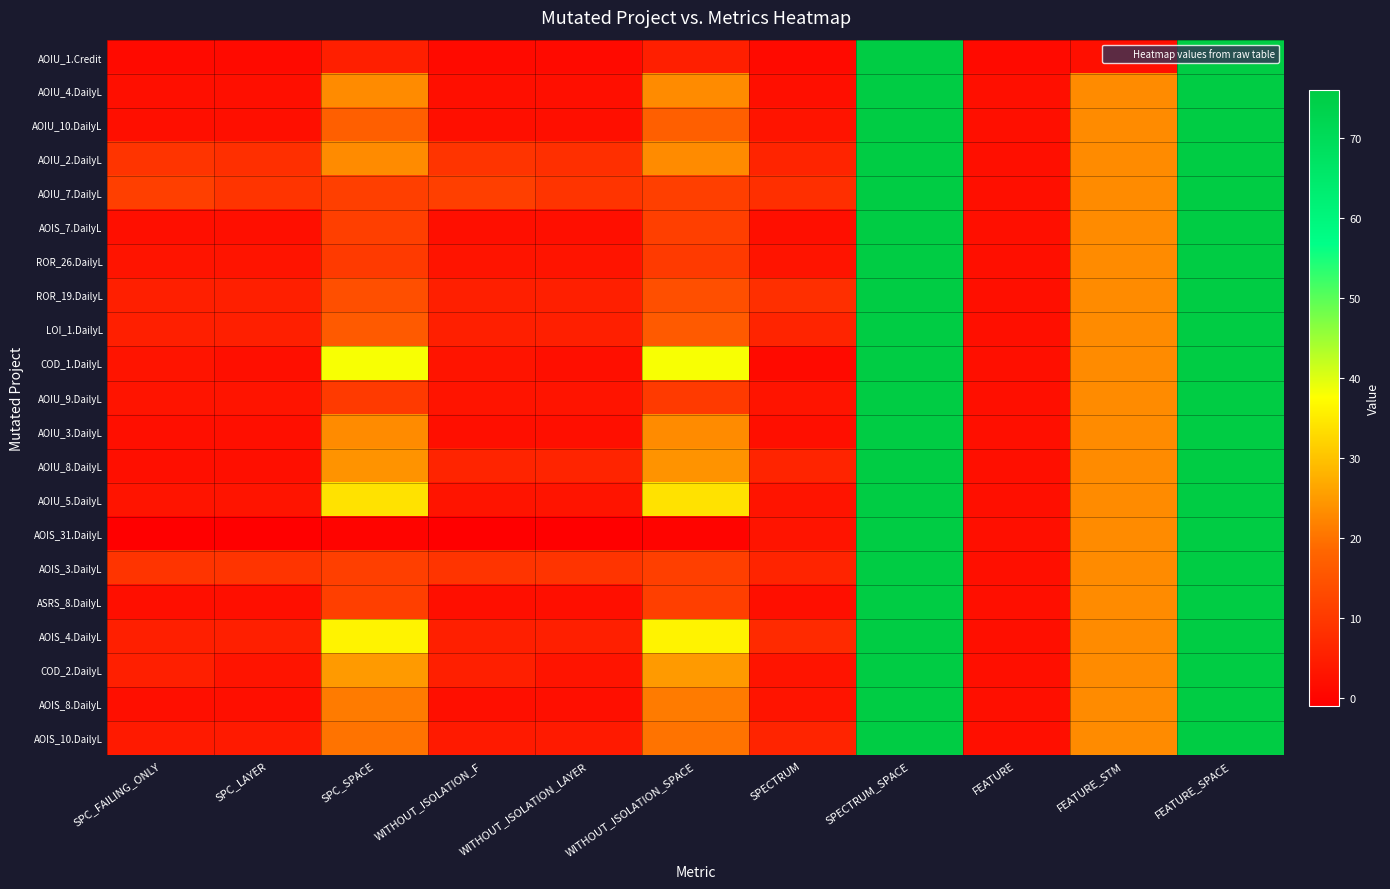

Reading left to right, list all the values displayed in this chart.

AOIU_1.Credit: SPC_FAILING_ONLY=1	SPC_LAYER=1	SPC_SPACE=5	WITHOUT_ISOLATION_F=1	WITHOUT_ISOLATION_LAYER=1	WITHOUT_ISOLATION_SPACE=5	SPECTRUM=1	SPECTRUM_SPACE=76	FEATURE=1	FEATURE_STM=2	FEATURE_SPACE=76
AOIU_4.DailyL: SPC_FAILING_ONLY=2	SPC_LAYER=2	SPC_SPACE=23	WITHOUT_ISOLATION_F=2	WITHOUT_ISOLATION_LAYER=2	WITHOUT_ISOLATION_SPACE=23	SPECTRUM=2	SPECTRUM_SPACE=76	FEATURE=2	FEATURE_STM=23	FEATURE_SPACE=76
AOIU_10.DailyL: SPC_FAILING_ONLY=2	SPC_LAYER=2	SPC_SPACE=17	WITHOUT_ISOLATION_F=2	WITHOUT_ISOLATION_LAYER=2	WITHOUT_ISOLATION_SPACE=17	SPECTRUM=3	SPECTRUM_SPACE=76	FEATURE=2	FEATURE_STM=23	FEATURE_SPACE=76
AOIU_2.DailyL: SPC_FAILING_ONLY=9	SPC_LAYER=8	SPC_SPACE=23	WITHOUT_ISOLATION_F=9	WITHOUT_ISOLATION_LAYER=8	WITHOUT_ISOLATION_SPACE=23	SPECTRUM=6	SPECTRUM_SPACE=76	FEATURE=2	FEATURE_STM=23	FEATURE_SPACE=76
AOIU_7.DailyL: SPC_FAILING_ONLY=11	SPC_LAYER=9	SPC_SPACE=11	WITHOUT_ISOLATION_F=11	WITHOUT_ISOLATION_LAYER=9	WITHOUT_ISOLATION_SPACE=11	SPECTRUM=8	SPECTRUM_SPACE=76	FEATURE=2	FEATURE_STM=23	FEATURE_SPACE=76
AOIS_7.DailyL: SPC_FAILING_ONLY=2	SPC_LAYER=2	SPC_SPACE=11	WITHOUT_ISOLATION_F=2	WITHOUT_ISOLATION_LAYER=2	WITHOUT_ISOLATION_SPACE=11	SPECTRUM=2	SPECTRUM_SPACE=76	FEATURE=2	FEATURE_STM=23	FEATURE_SPACE=76
ROR_26.DailyL: SPC_FAILING_ONLY=3	SPC_LAYER=3	SPC_SPACE=10	WITHOUT_ISOLATION_F=3	WITHOUT_ISOLATION_LAYER=3	WITHOUT_ISOLATION_SPACE=10	SPECTRUM=3	SPECTRUM_SPACE=76	FEATURE=2	FEATURE_STM=23	FEATURE_SPACE=76
ROR_19.DailyL: SPC_FAILING_ONLY=5	SPC_LAYER=5	SPC_SPACE=14	WITHOUT_ISOLATION_F=5	WITHOUT_ISOLATION_LAYER=5	WITHOUT_ISOLATION_SPACE=14	SPECTRUM=8	SPECTRUM_SPACE=76	FEATURE=2	FEATURE_STM=23	FEATURE_SPACE=76
LOI_1.DailyL: SPC_FAILING_ONLY=5	SPC_LAYER=5	SPC_SPACE=16	WITHOUT_ISOLATION_F=5	WITHOUT_ISOLATION_LAYER=5	WITHOUT_ISOLATION_SPACE=16	SPECTRUM=6	SPECTRUM_SPACE=76	FEATURE=2	FEATURE_STM=23	FEATURE_SPACE=76
COD_1.DailyL: SPC_FAILING_ONLY=3	SPC_LAYER=2	SPC_SPACE=38	WITHOUT_ISOLATION_F=3	WITHOUT_ISOLATION_LAYER=2	WITHOUT_ISOLATION_SPACE=38	SPECTRUM=1	SPECTRUM_SPACE=76	FEATURE=2	FEATURE_STM=23	FEATURE_SPACE=76
AOIU_9.DailyL: SPC_FAILING_ONLY=3	SPC_LAYER=3	SPC_SPACE=10	WITHOUT_ISOLATION_F=3	WITHOUT_ISOLATION_LAYER=3	WITHOUT_ISOLATION_SPACE=10	SPECTRUM=3	SPECTRUM_SPACE=76	FEATURE=2	FEATURE_STM=23	FEATURE_SPACE=76
AOIU_3.DailyL: SPC_FAILING_ONLY=2	SPC_LAYER=2	SPC_SPACE=23	WITHOUT_ISOLATION_F=2	WITHOUT_ISOLATION_LAYER=2	WITHOUT_ISOLATION_SPACE=23	SPECTRUM=2	SPECTRUM_SPACE=76	FEATURE=2	FEATURE_STM=23	FEATURE_SPACE=76
AOIU_8.DailyL: SPC_FAILING_ONLY=2	SPC_LAYER=2	SPC_SPACE=24	WITHOUT_ISOLATION_F=6	WITHOUT_ISOLATION_LAYER=6	WITHOUT_ISOLATION_SPACE=24	SPECTRUM=6	SPECTRUM_SPACE=76	FEATURE=2	FEATURE_STM=23	FEATURE_SPACE=76
AOIU_5.DailyL: SPC_FAILING_ONLY=3	SPC_LAYER=3	SPC_SPACE=34	WITHOUT_ISOLATION_F=3	WITHOUT_ISOLATION_LAYER=3	WITHOUT_ISOLATION_SPACE=34	SPECTRUM=3	SPECTRUM_SPACE=76	FEATURE=2	FEATURE_STM=23	FEATURE_SPACE=76
AOIS_31.DailyL: SPC_FAILING_ONLY=-1	SPC_LAYER=-1	SPC_SPACE=0	WITHOUT_ISOLATION_F=-1	WITHOUT_ISOLATION_LAYER=-1	WITHOUT_ISOLATION_SPACE=0	SPECTRUM=3	SPECTRUM_SPACE=76	FEATURE=2	FEATURE_STM=23	FEATURE_SPACE=76
AOIS_3.DailyL: SPC_FAILING_ONLY=9	SPC_LAYER=9	SPC_SPACE=11	WITHOUT_ISOLATION_F=9	WITHOUT_ISOLATION_LAYER=9	WITHOUT_ISOLATION_SPACE=11	SPECTRUM=6	SPECTRUM_SPACE=76	FEATURE=2	FEATURE_STM=23	FEATURE_SPACE=76
ASRS_8.DailyL: SPC_FAILING_ONLY=2	SPC_LAYER=2	SPC_SPACE=11	WITHOUT_ISOLATION_F=2	WITHOUT_ISOLATION_LAYER=2	WITHOUT_ISOLATION_SPACE=11	SPECTRUM=2	SPECTRUM_SPACE=76	FEATURE=2	FEATURE_STM=23	FEATURE_SPACE=76
AOIS_4.DailyL: SPC_FAILING_ONLY=5	SPC_LAYER=5	SPC_SPACE=36	WITHOUT_ISOLATION_F=5	WITHOUT_ISOLATION_LAYER=5	WITHOUT_ISOLATION_SPACE=36	SPECTRUM=7	SPECTRUM_SPACE=76	FEATURE=2	FEATURE_STM=23	FEATURE_SPACE=76
COD_2.DailyL: SPC_FAILING_ONLY=5	SPC_LAYER=3	SPC_SPACE=25	WITHOUT_ISOLATION_F=5	WITHOUT_ISOLATION_LAYER=3	WITHOUT_ISOLATION_SPACE=25	SPECTRUM=3	SPECTRUM_SPACE=76	FEATURE=2	FEATURE_STM=23	FEATURE_SPACE=76
AOIS_8.DailyL: SPC_FAILING_ONLY=2	SPC_LAYER=2	SPC_SPACE=21	WITHOUT_ISOLATION_F=2	WITHOUT_ISOLATION_LAYER=2	WITHOUT_ISOLATION_SPACE=21	SPECTRUM=3	SPECTRUM_SPACE=76	FEATURE=2	FEATURE_STM=23	FEATURE_SPACE=76
AOIS_10.DailyL: SPC_FAILING_ONLY=4	SPC_LAYER=4	SPC_SPACE=20	WITHOUT_ISOLATION_F=4	WITHOUT_ISOLATION_LAYER=4	WITHOUT_ISOLATION_SPACE=20	SPECTRUM=6	SPECTRUM_SPACE=76	FEATURE=2	FEATURE_STM=23	FEATURE_SPACE=76